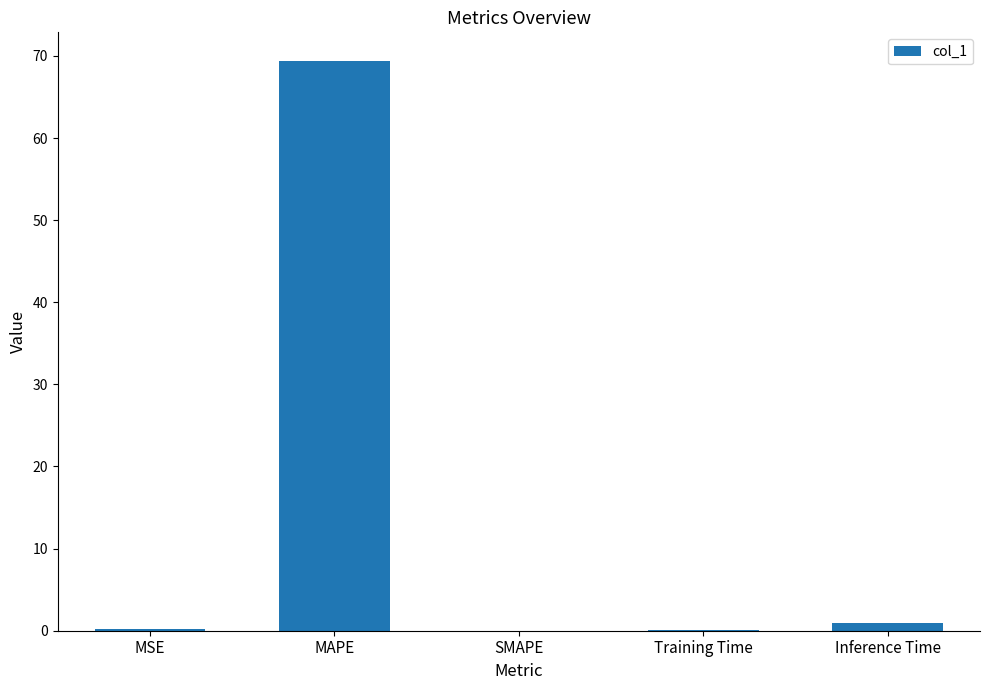

The chart shows a value of 69.4 at MAPE. True or false?

True